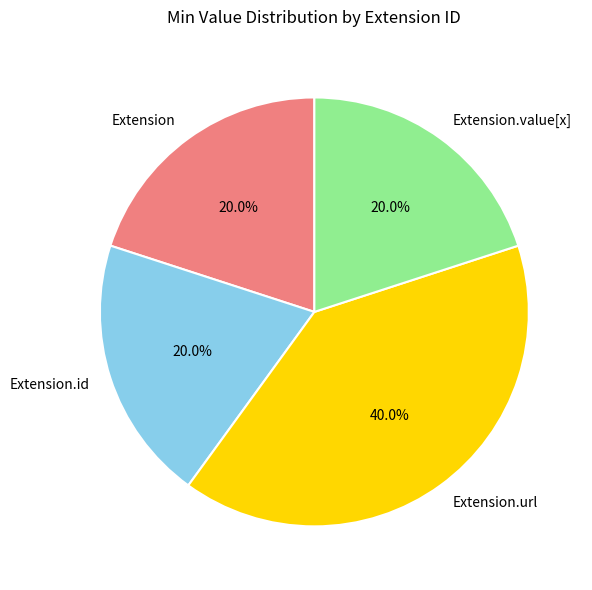

What is the total percentage of Extension.url and Extension.value[x]?

60.0%